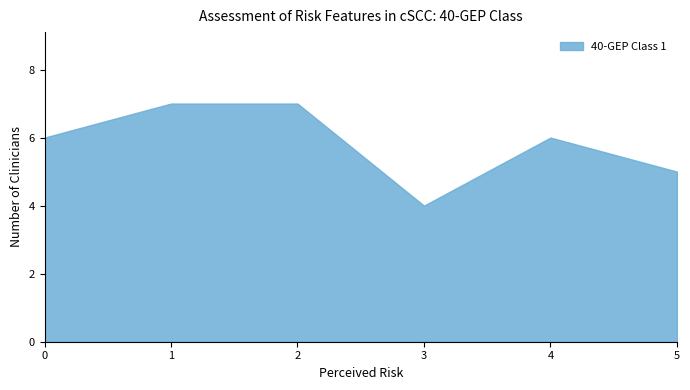

Which label corresponds to the smallest value in the chart?

3